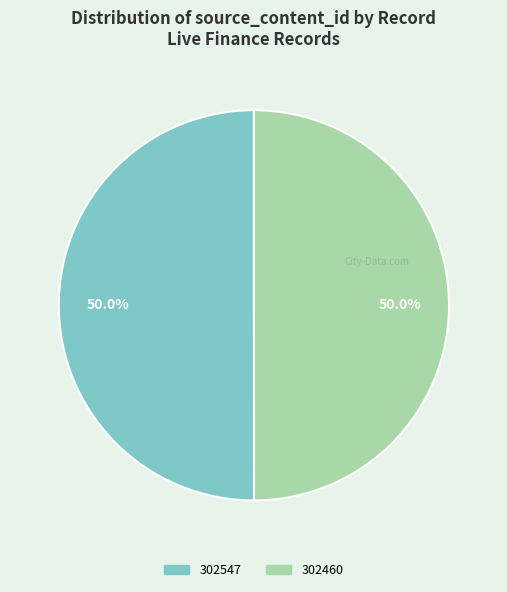

The 302460 slice represents 50% of the pie. True or false?

True